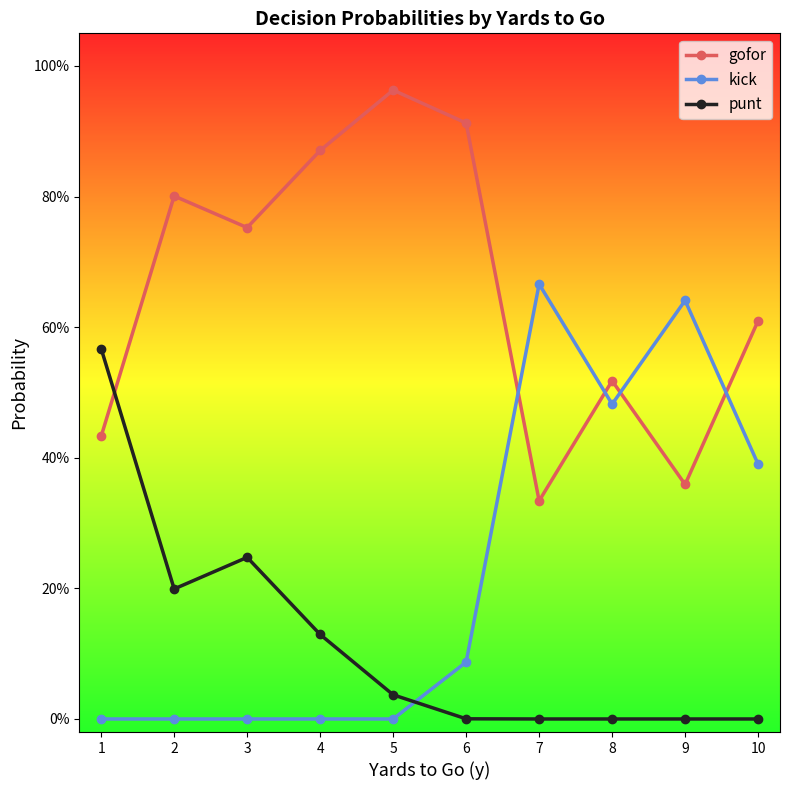

How many interior local valleys does the punt series have?

1